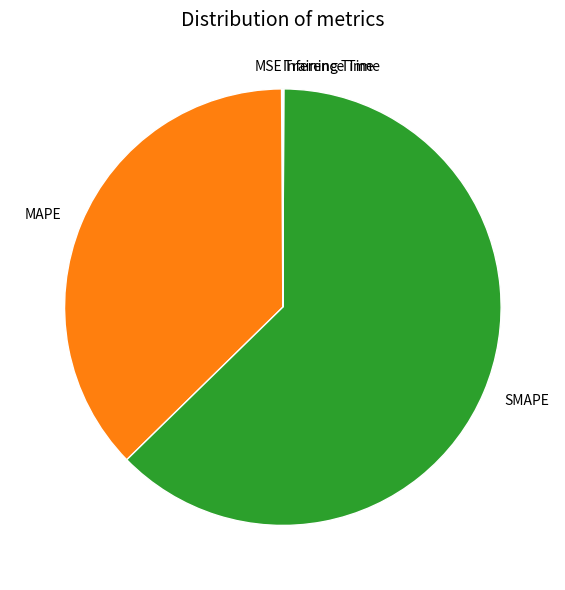

True or false: SMAPE accounts for 52% of the total.

False